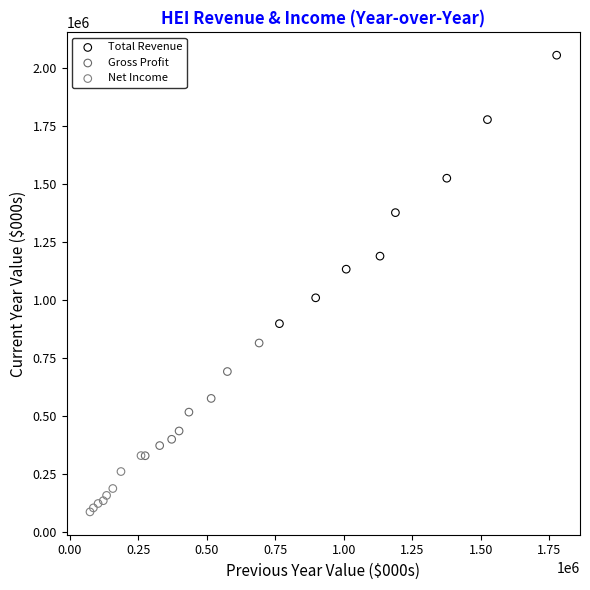

Which series contains the lowest Y value?

Net Income